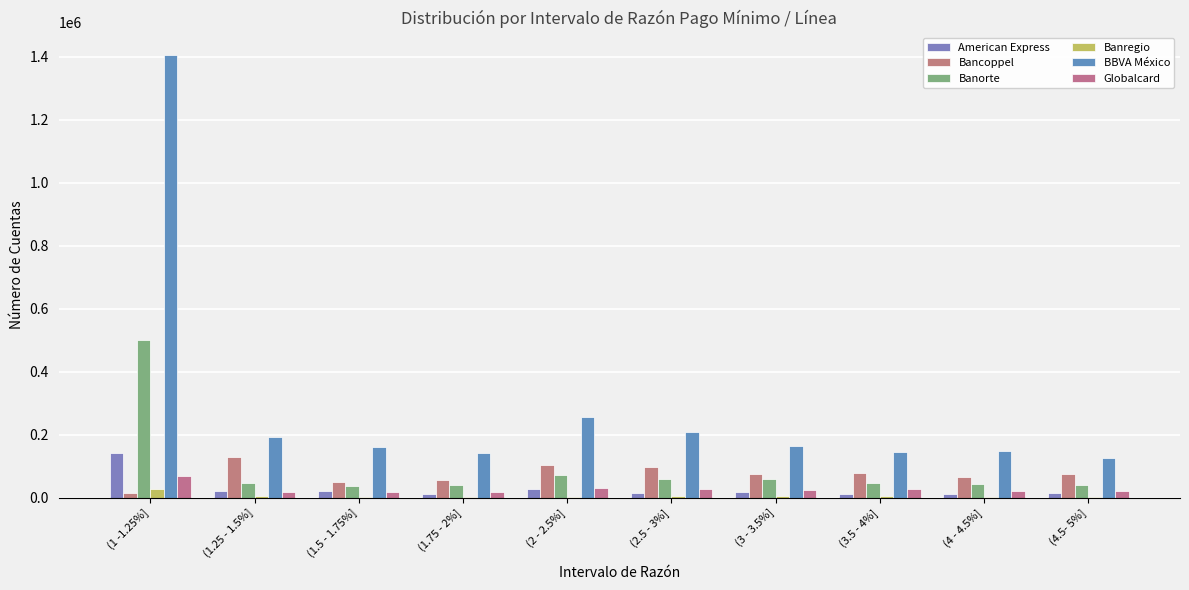

Rank the series at (2 - 2.5%] from highest to lowest value.

BBVA México, Bancoppel, Banorte, Globalcard, American Express, Banregio